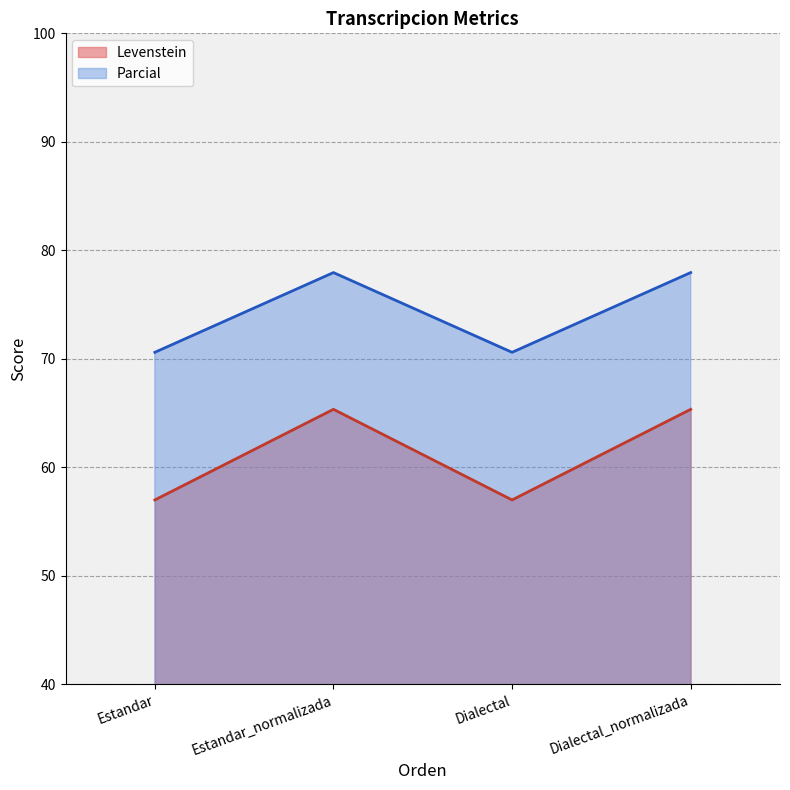

What are all the series names shown in the legend?

Levenstein, Parcial